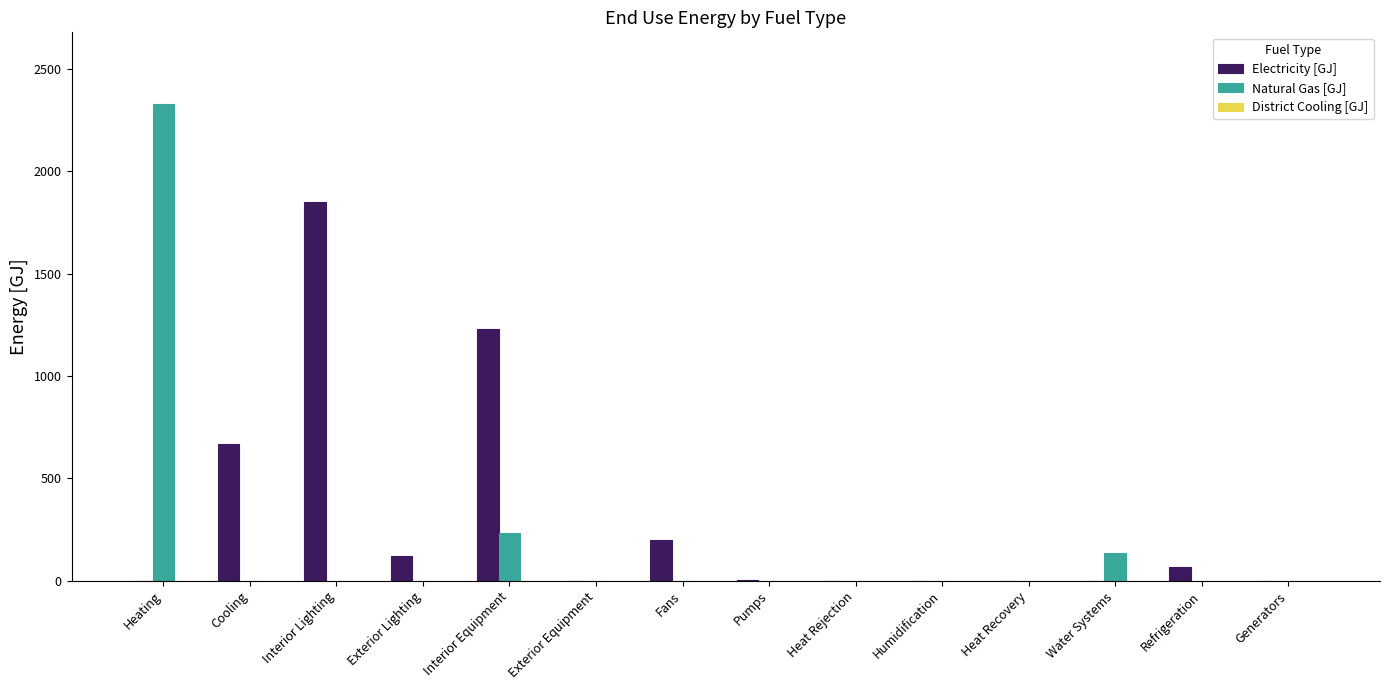

Which label corresponds to the largest value in the chart?

Heating